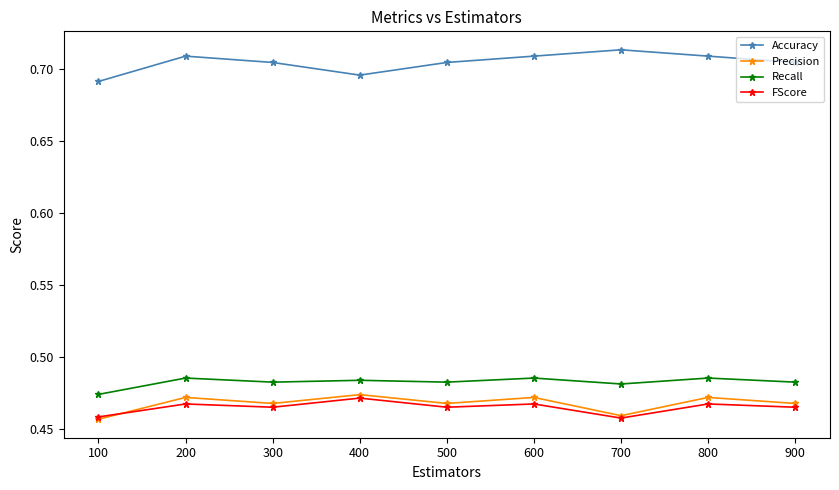

The Accuracy series shows 0.4 at 300. True or false?

False